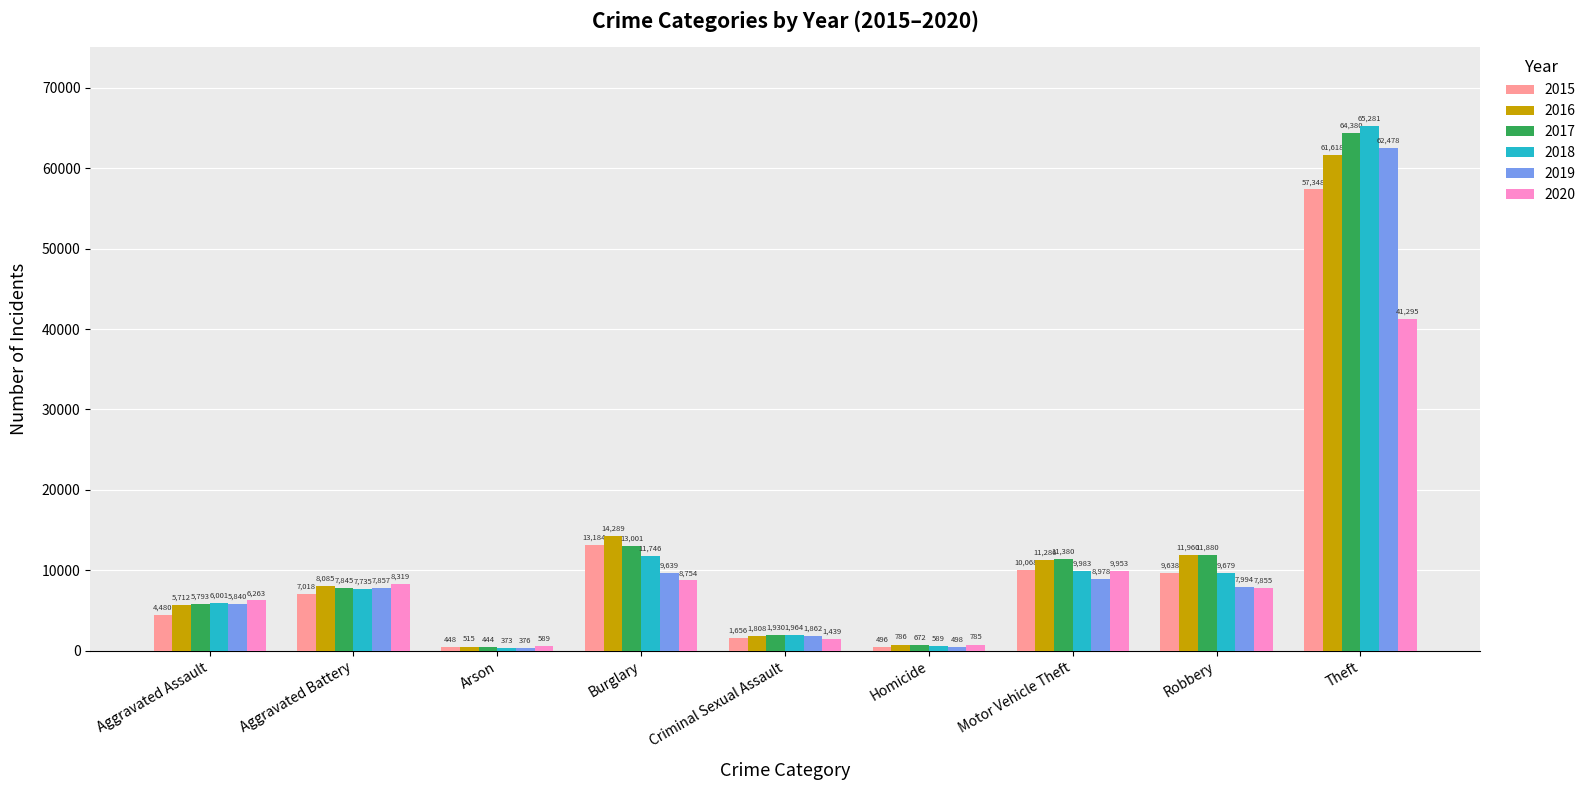

At which label is 2018 closest to 32827?

Burglary